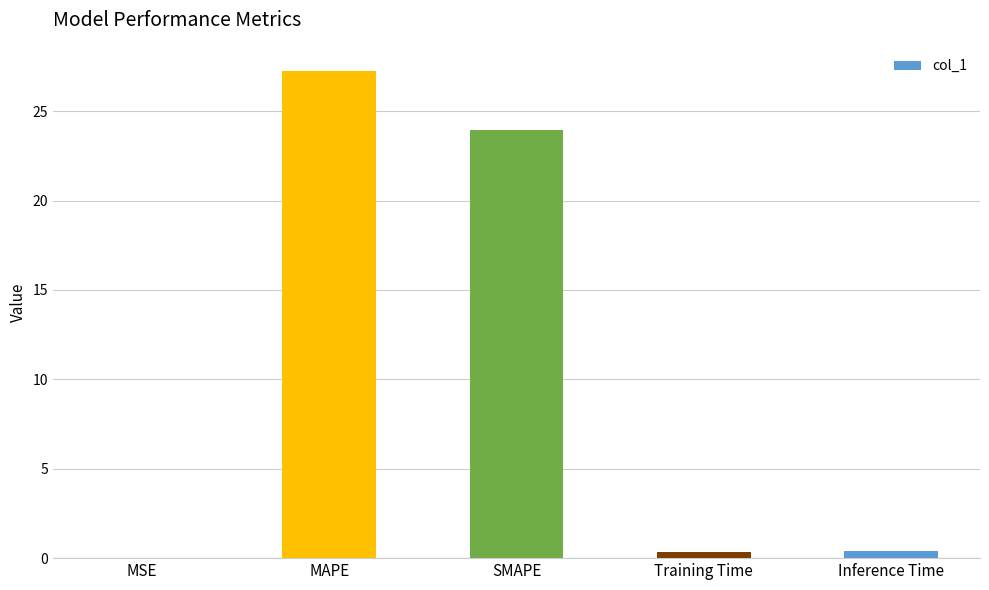

What is the change in value from MAPE to Inference Time?

-26.9